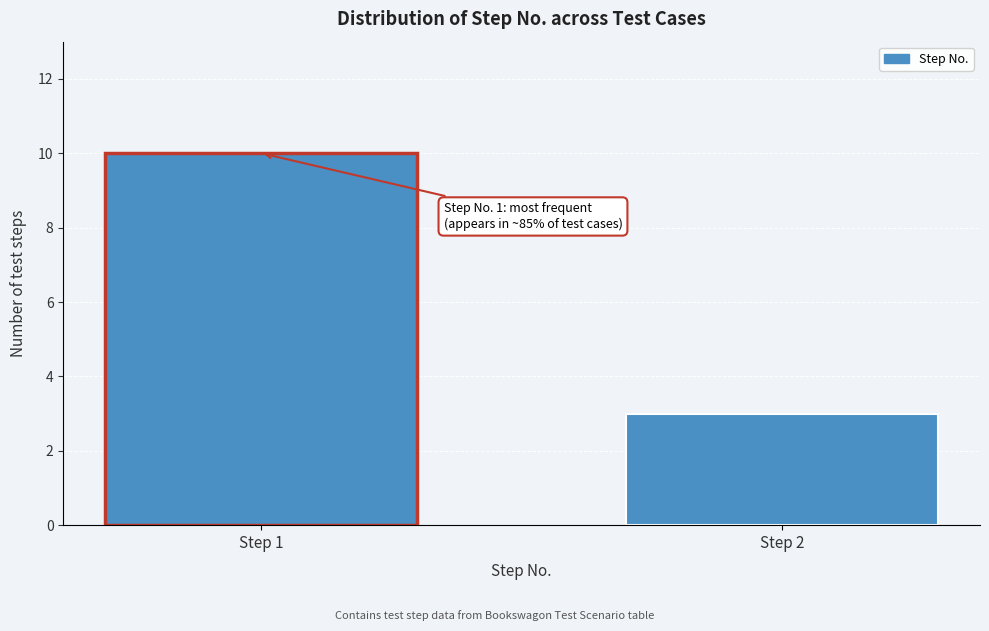

Reading right to left, what are all the values shown in this chart?

Step 2=3	Step 1=10